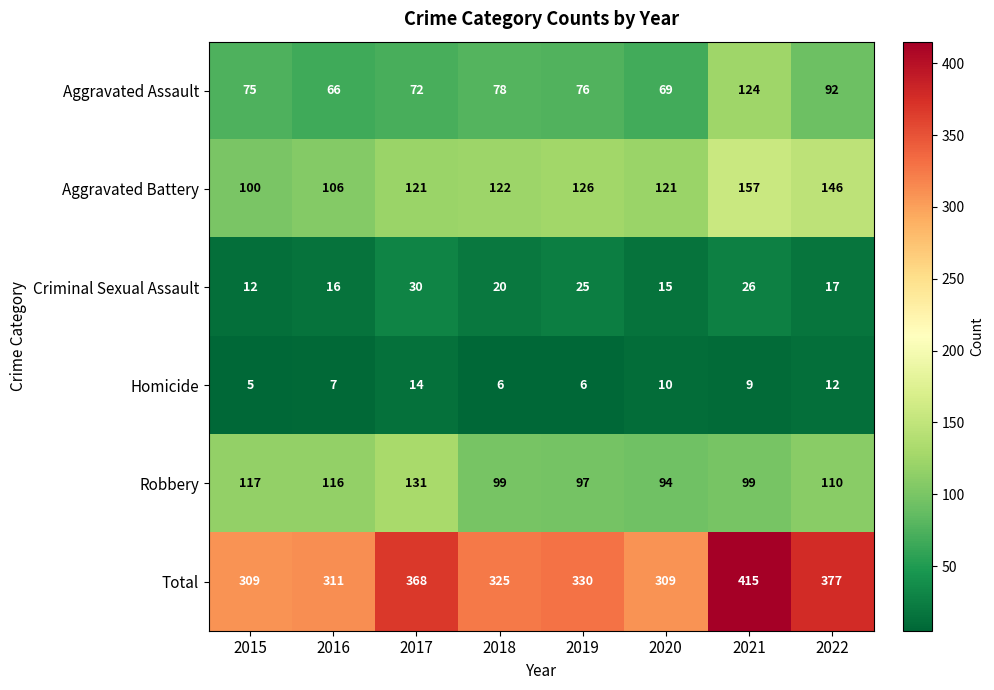

Which series has the widest spread of values?

Total